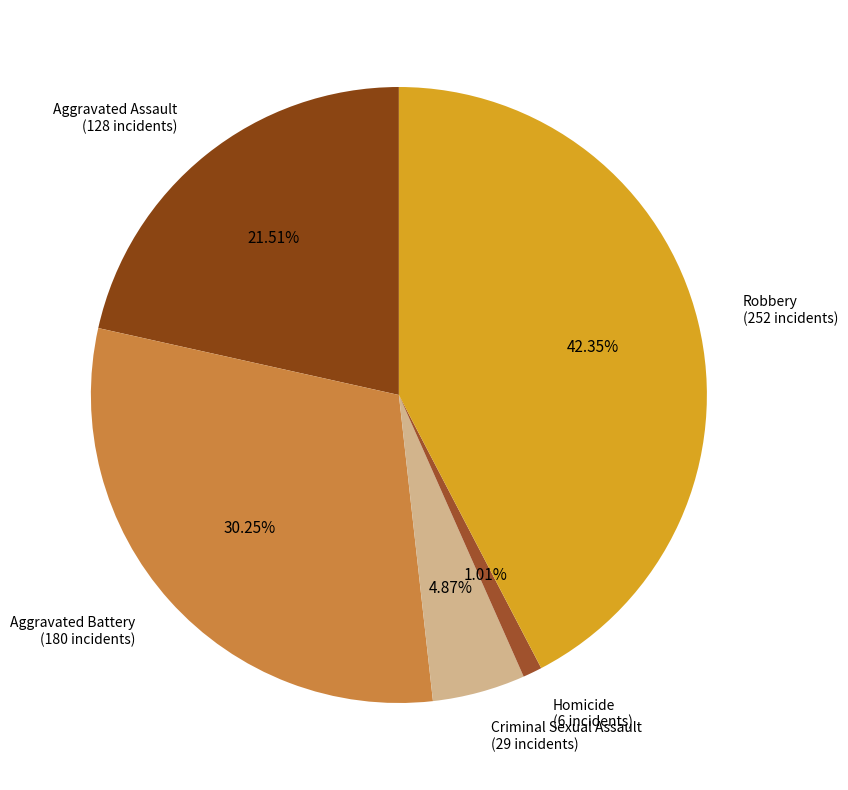

What percentage is NOT represented by Robbery?

57.6%